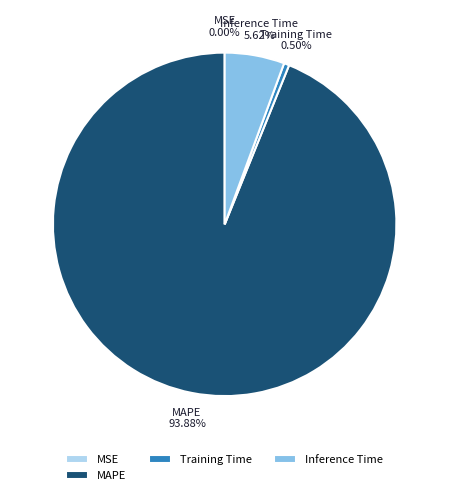

To the nearest percent, what percentage of the pie is MAPE?

94%